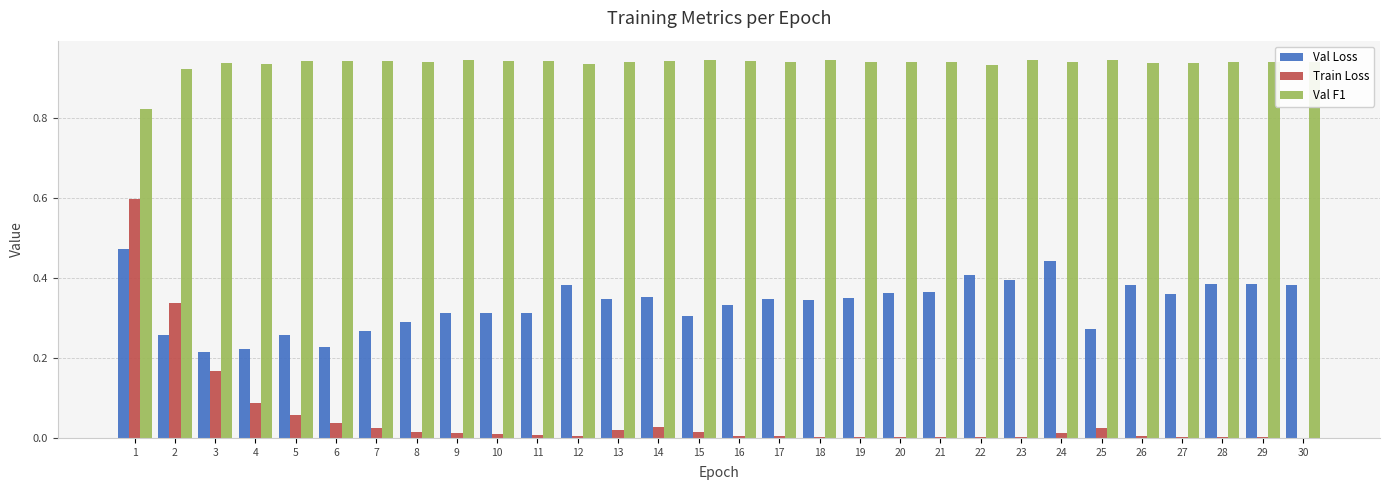

What is the sum of all Val Loss values?

10.1